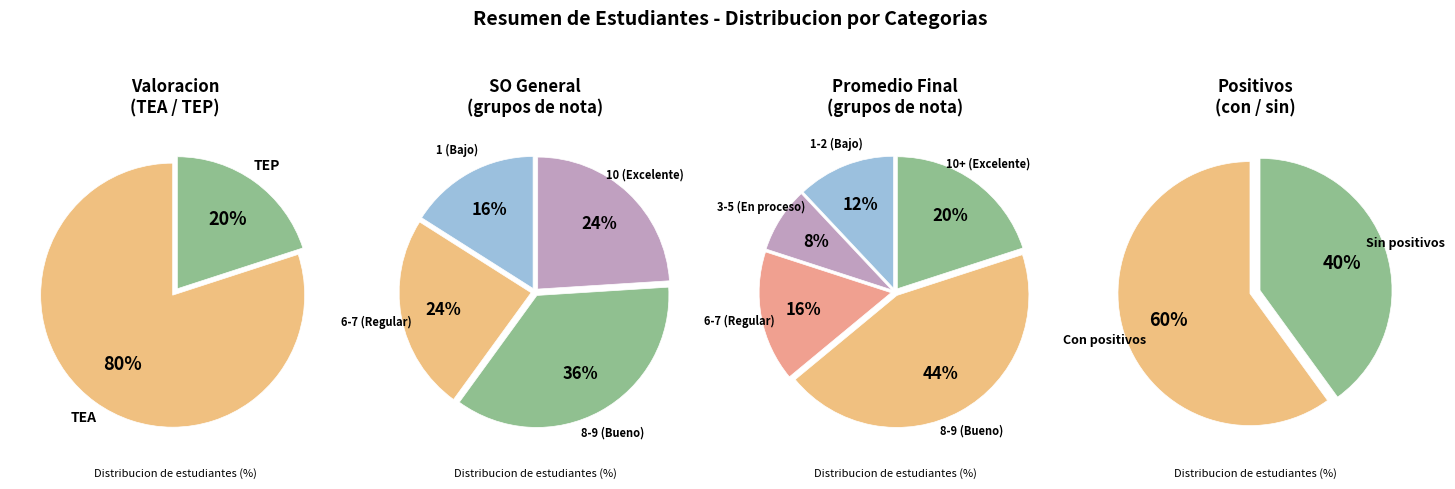

To the nearest percent, what percentage of the pie is TEA?

80%